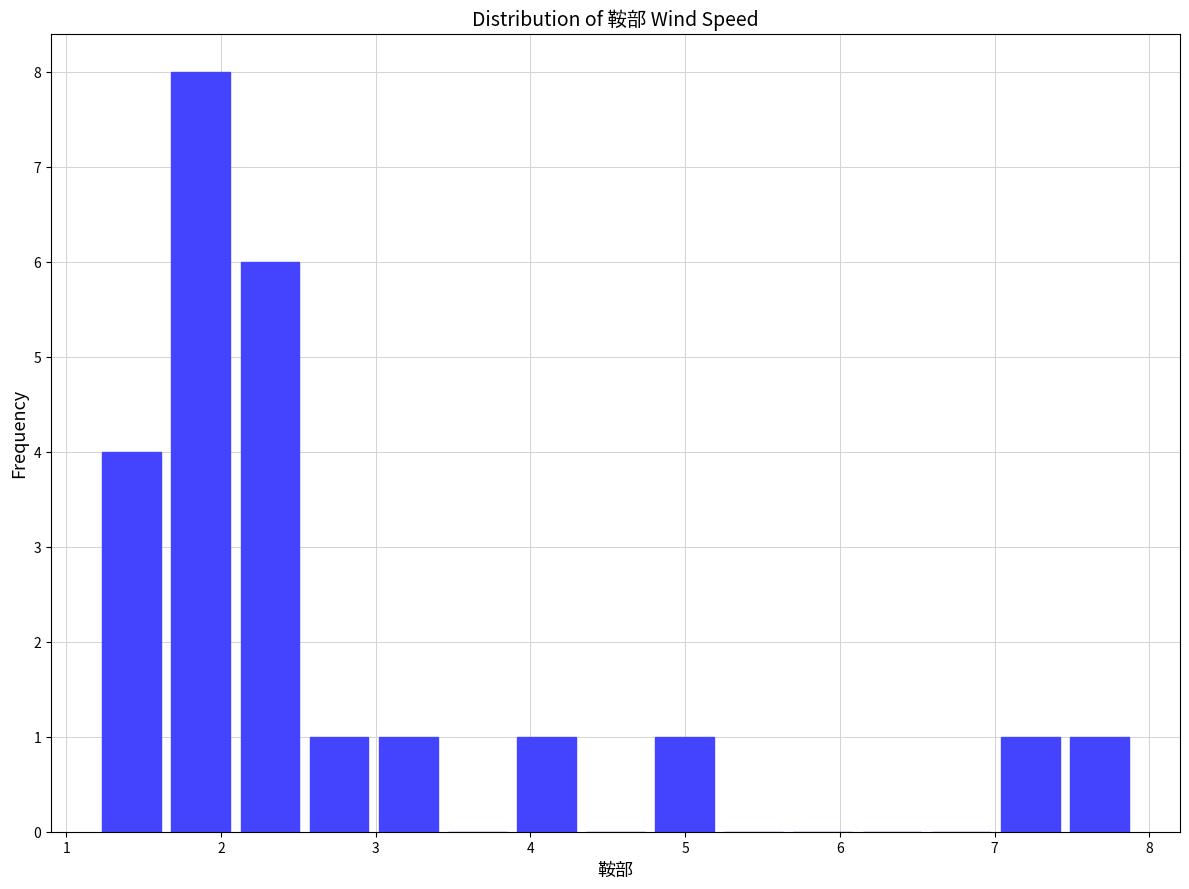

What is the height of the bar covering 2.1 to 2.5 on the x-axis? Neither the bar edges nor the heights are printed on the chart, so give them approximately, as read against the axes.

6